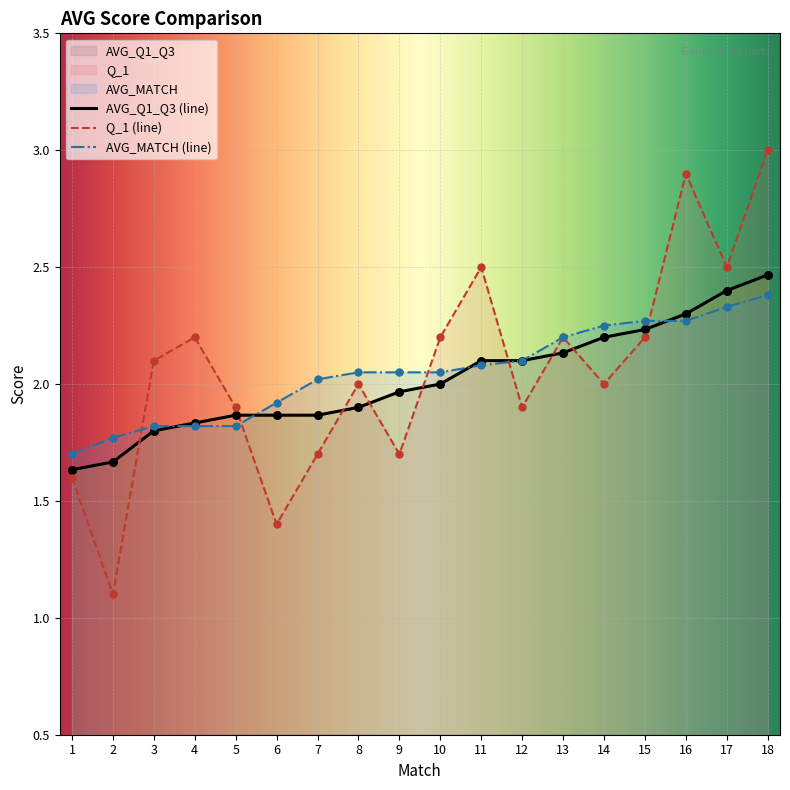

Which series has the widest spread of Y values?

Q_1